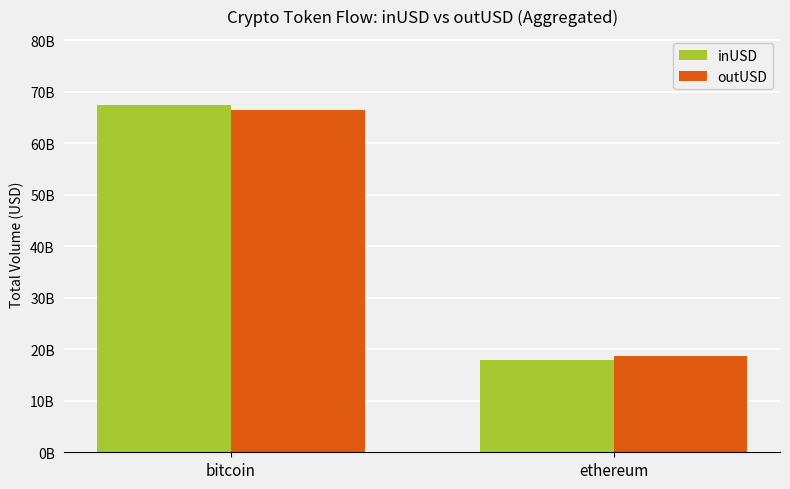

What are all the series names shown in the legend?

inUSD, outUSD